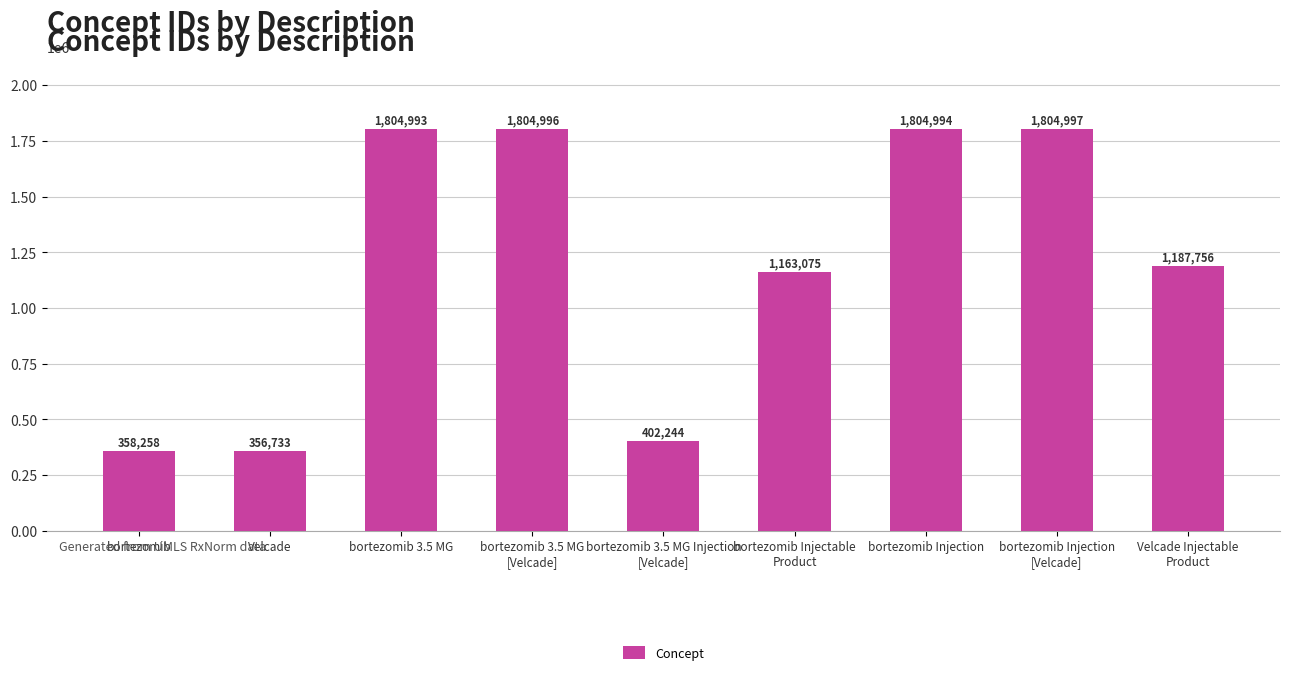

What is the difference between the maximum and minimum values?

1448264